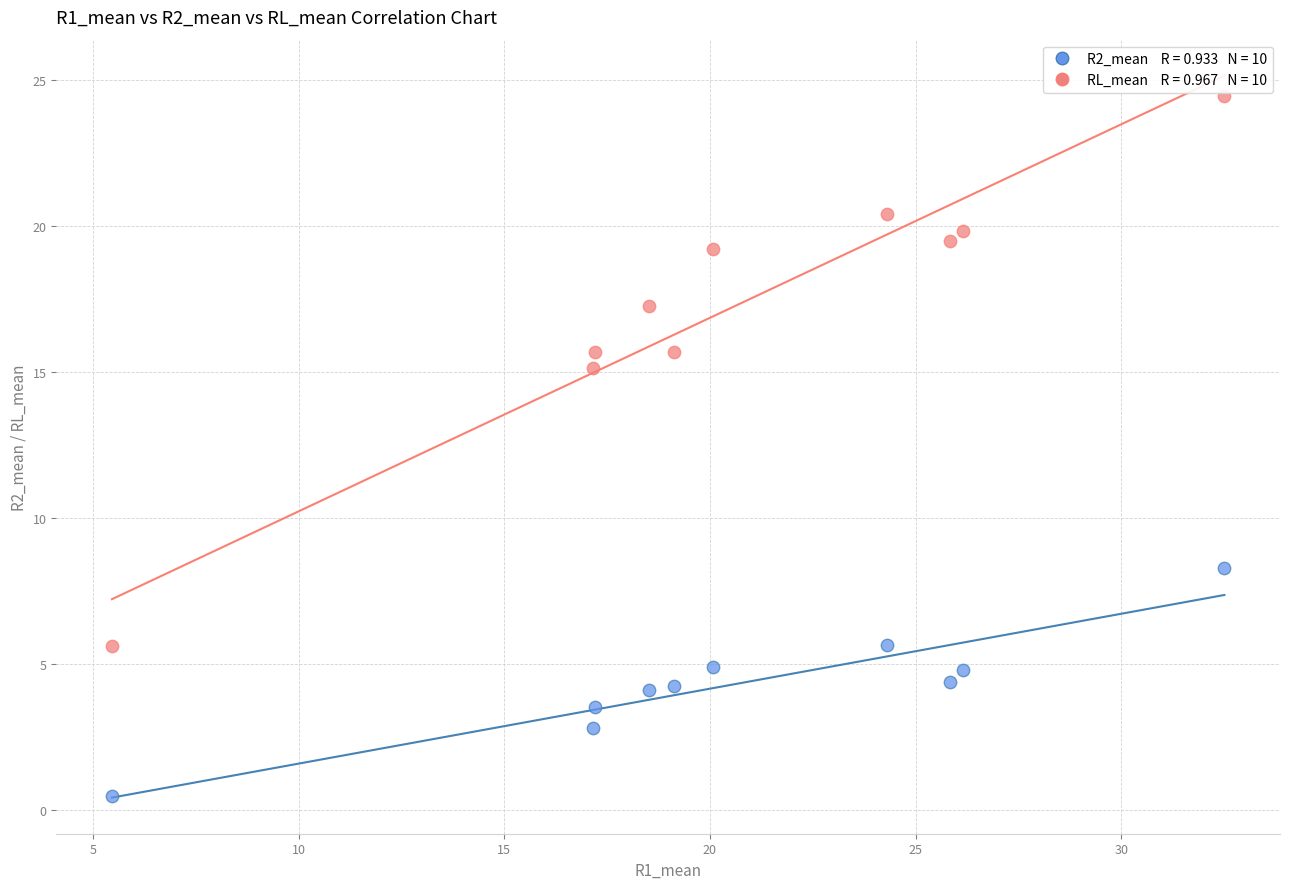

Across all data points, what is the range of Y values (max minus min)?

24.0